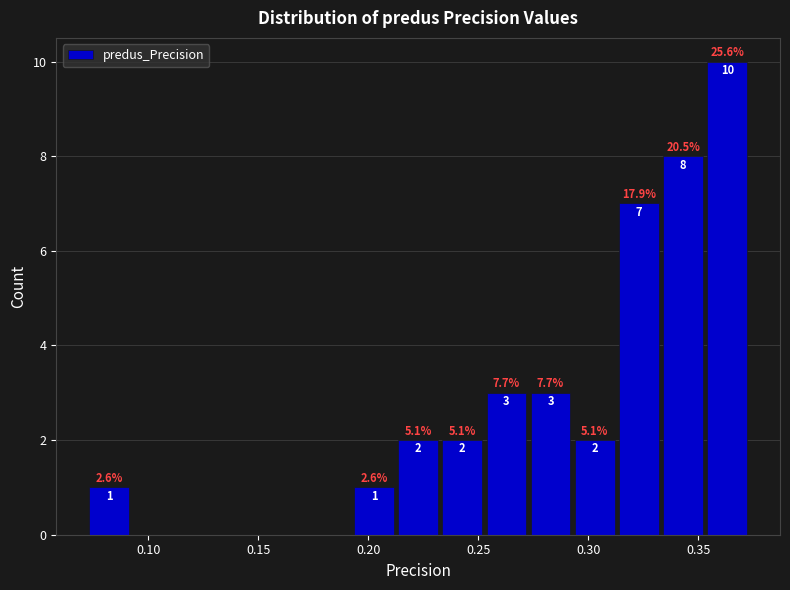

Over which range of the x-axis is the bar tallest?

0.355 to 0.375